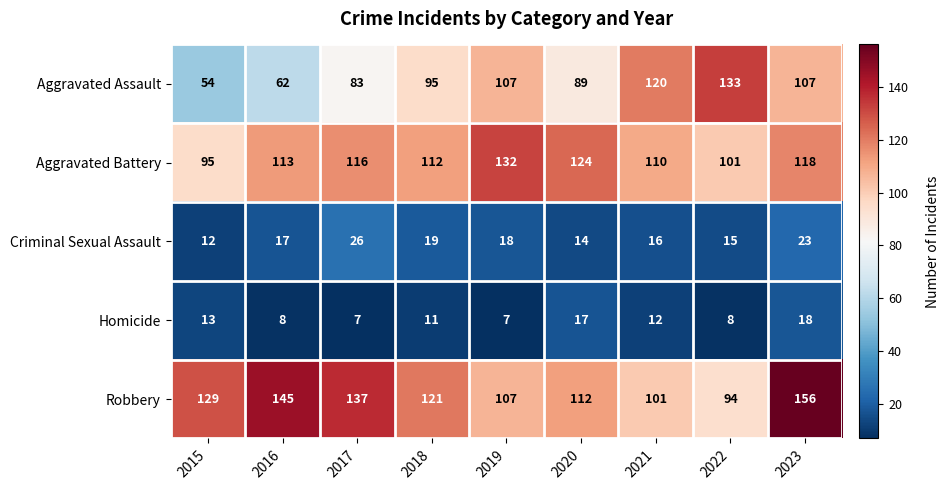

Which series changed the most between 2020 and 2021?

Aggravated Assault